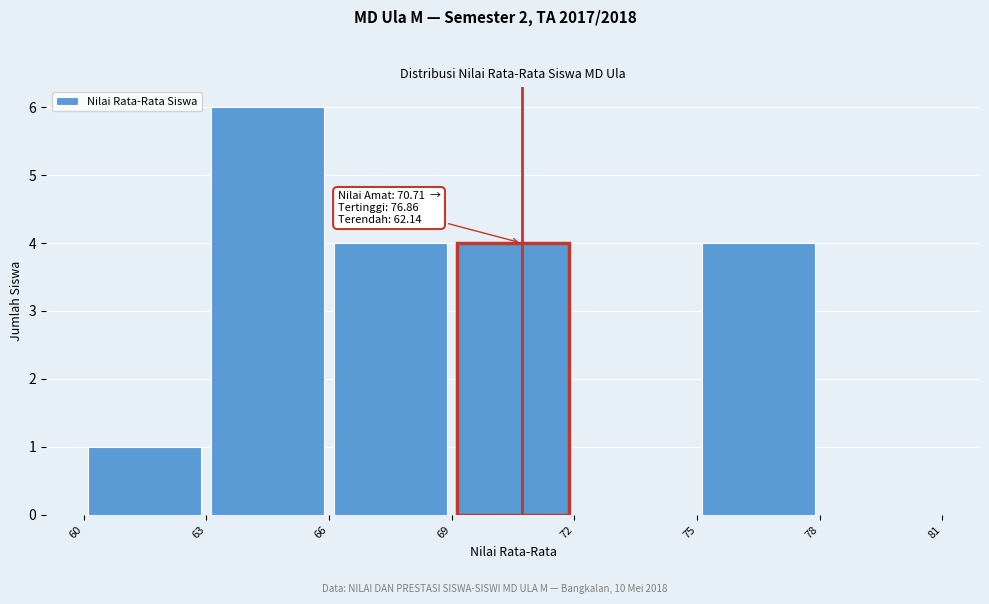

Which range on the x-axis has the tallest bar?

63 to 66